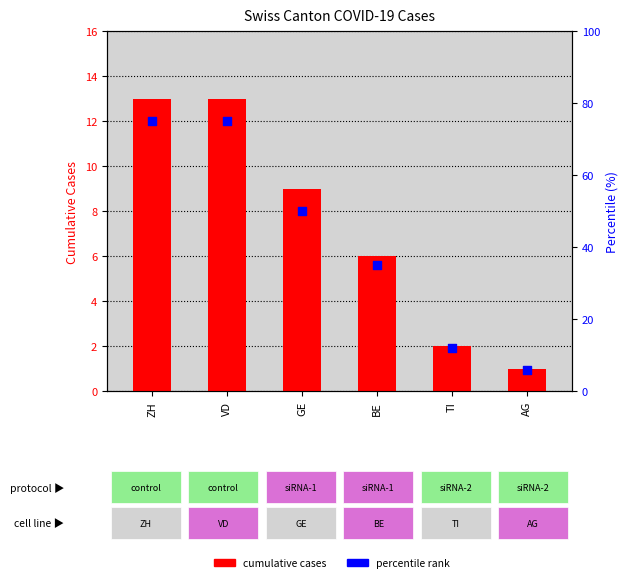

What are all the series names shown in the legend?

cumulative cases, percentile rank